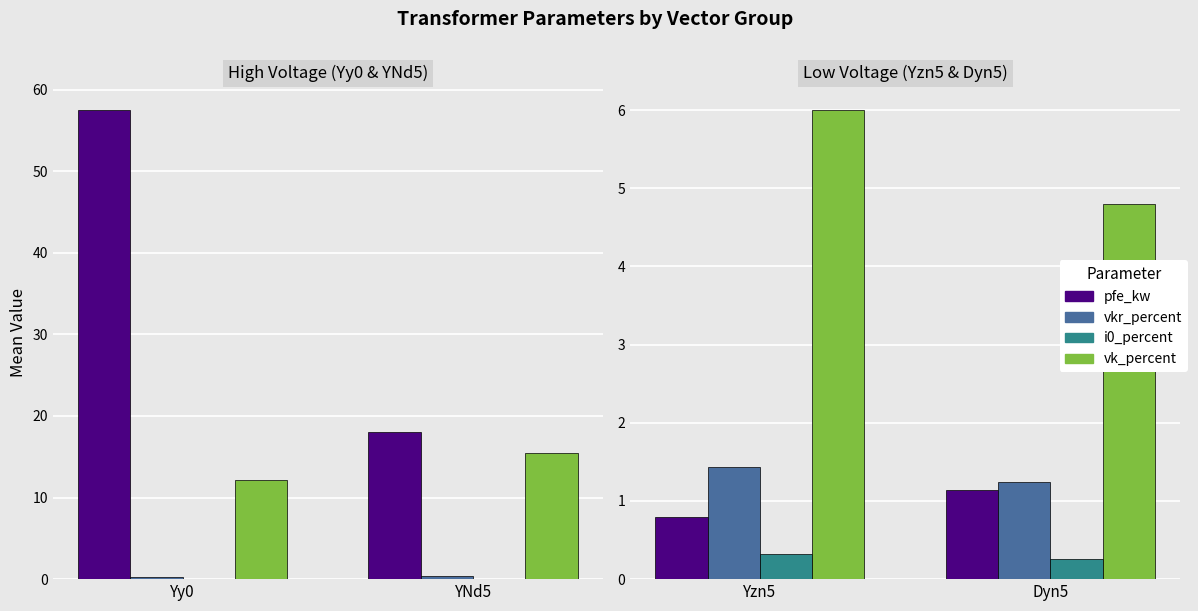

What is the difference between the i0_percent values at Yzn5 and Dyn5?

0.1